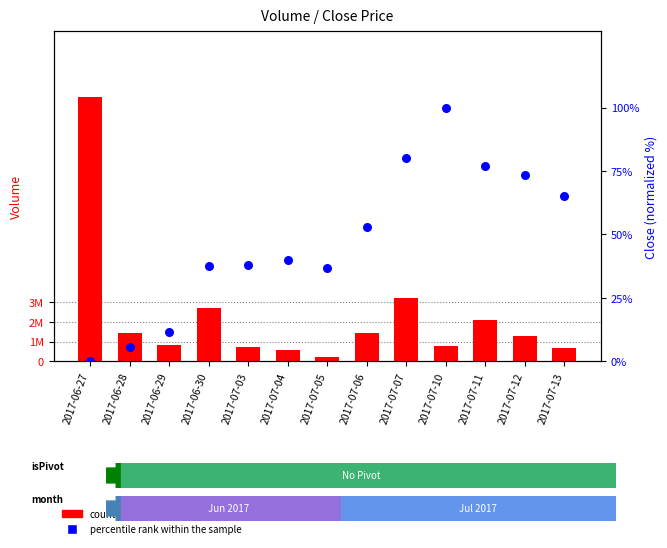

What is the total value across all series at 2017-07-12?

1287610.4